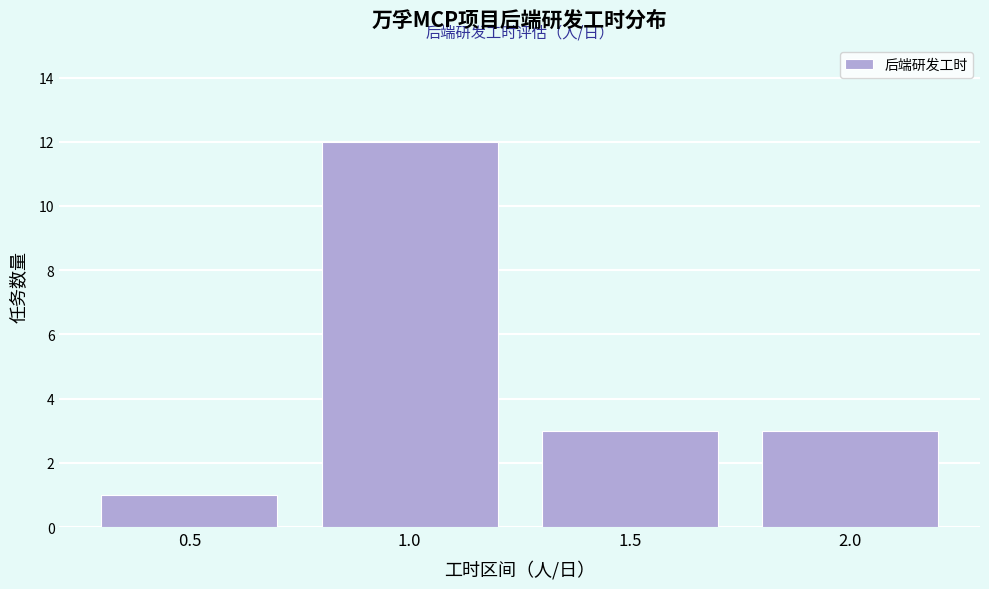

Reading left to right, list every bar in this chart as the range it spans on the x-axis followed by its height. The values are not printed on the chart, so give them approximately, as read against the axis.

0.25 to 0.75: 1
0.75 to 1.25: 12
1.25 to 1.75: 3
1.75 to 2.25: 3